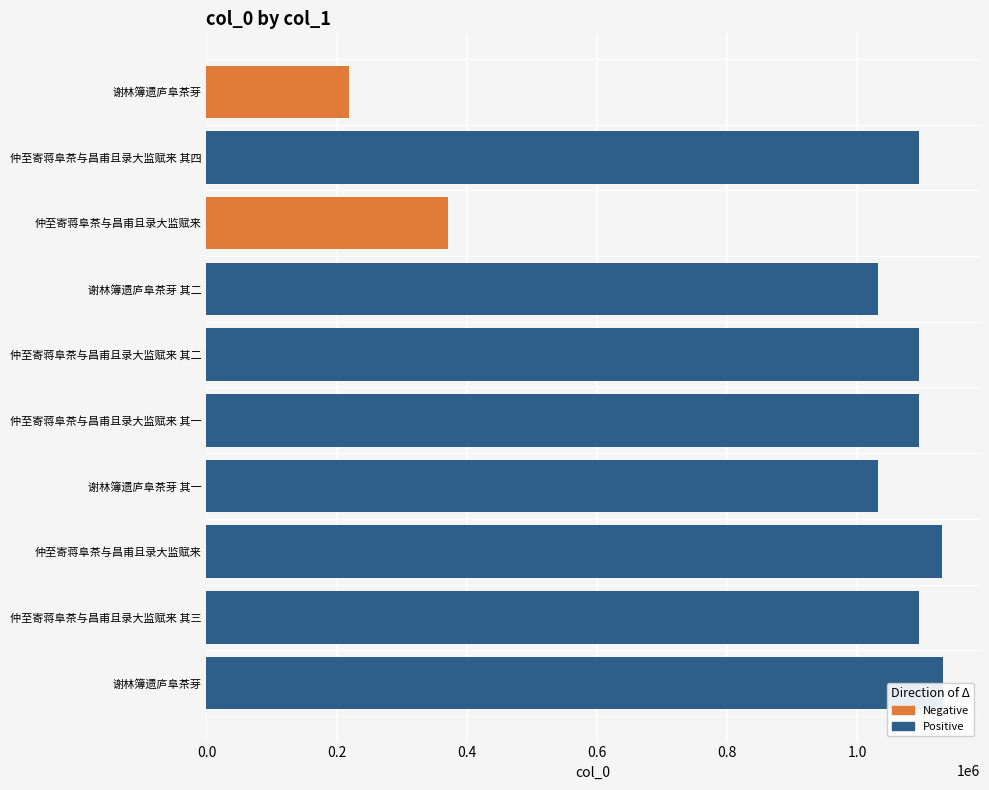

Approximately how many times larger is the value at 仲至寄蒋阜茶与昌甫且录大监赋来 compared to 谢林簿遗庐阜茶芽 其二?

0.4